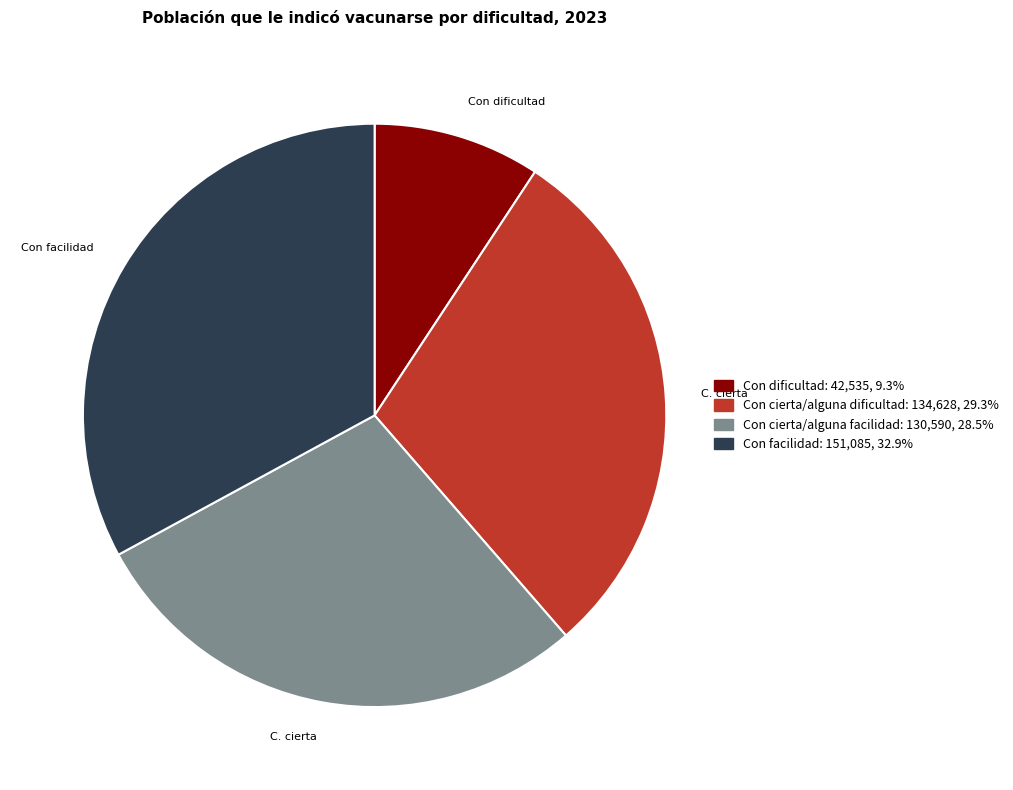

Which has a higher value, Con cierta/alguna facilidad or Con dificultad?

Con cierta/alguna facilidad